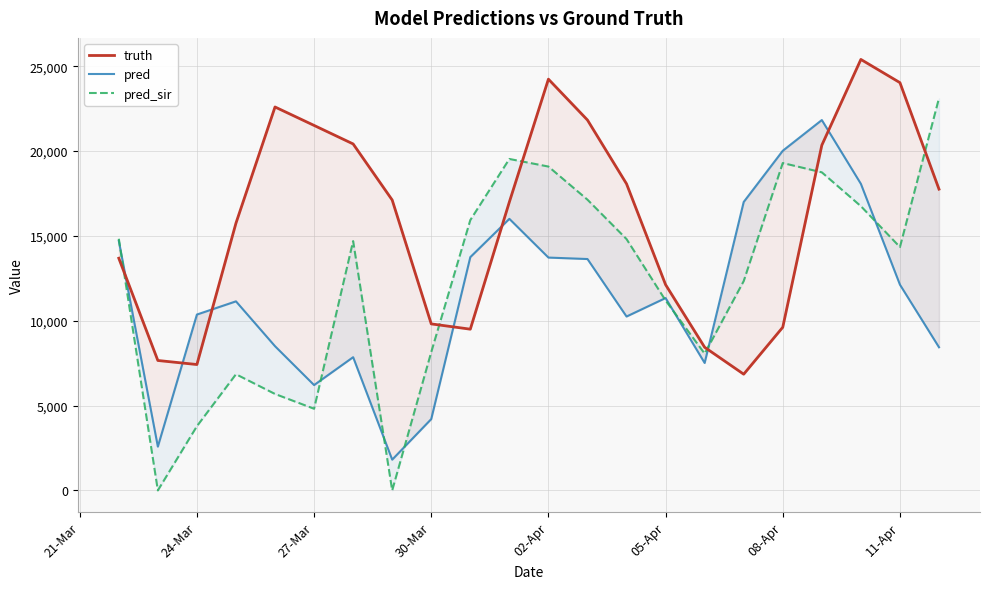

Which series ends up on top after the final intersection of truth and pred_sir?

pred_sir